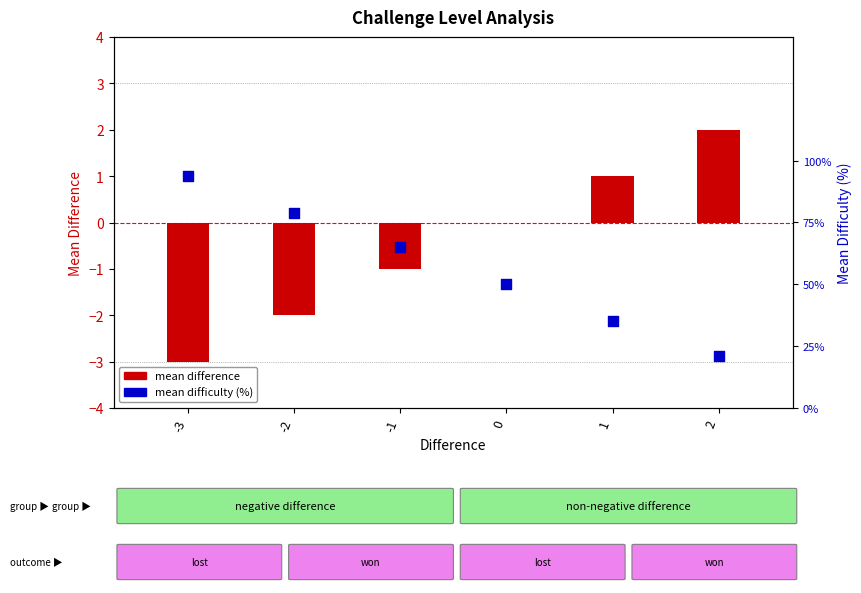

Which series has the largest total across all categories?

mean difficulty (%)